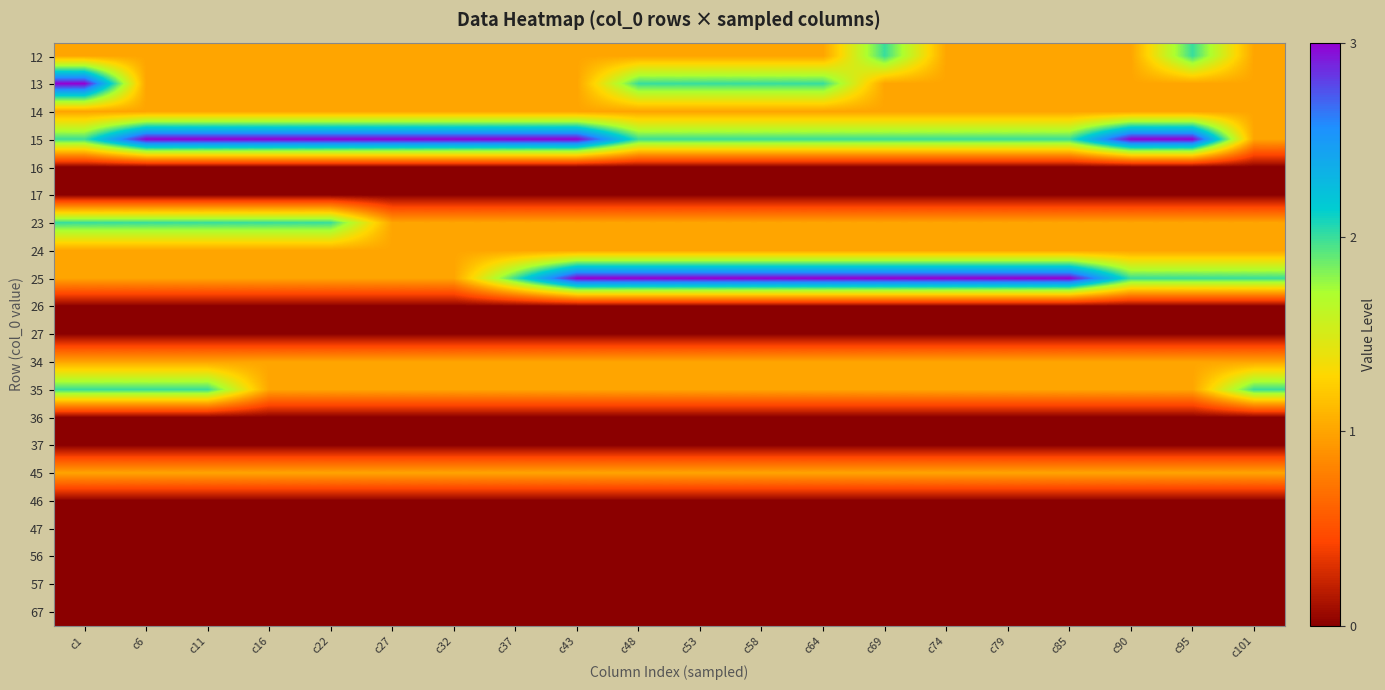

At which category does the chart reach its minimum across all series?

c1